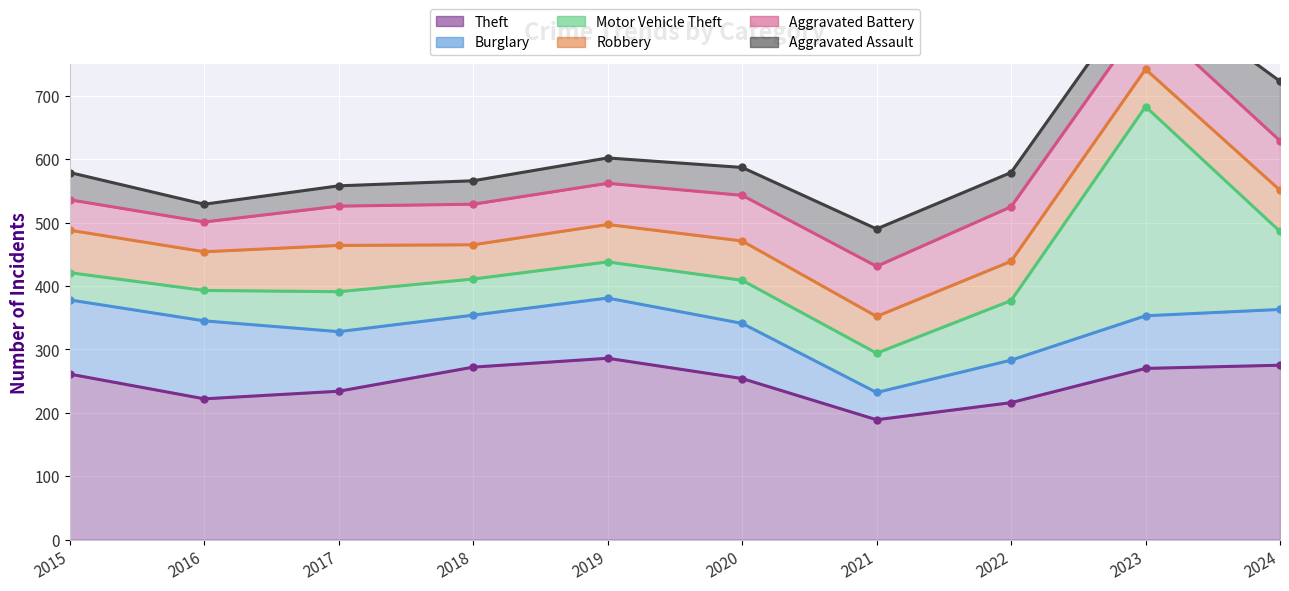

Reading left to right, transcribe all the data shown in this chart.

Theft: 261	222	234	272	286	254	189	216	270	275
Burglary: 378	345	328	354	381	341	232	283	353	363
Motor Vehicle Theft: 421	393	391	411	438	409	294	377	683	486
Robbery: 488	454	464	465	497	471	352	439	742	551
Aggravated Battery: 536	501	526	529	562	543	431	525	824	629
Aggravated Assault: 579	529	558	566	602	587	490	579	878	723